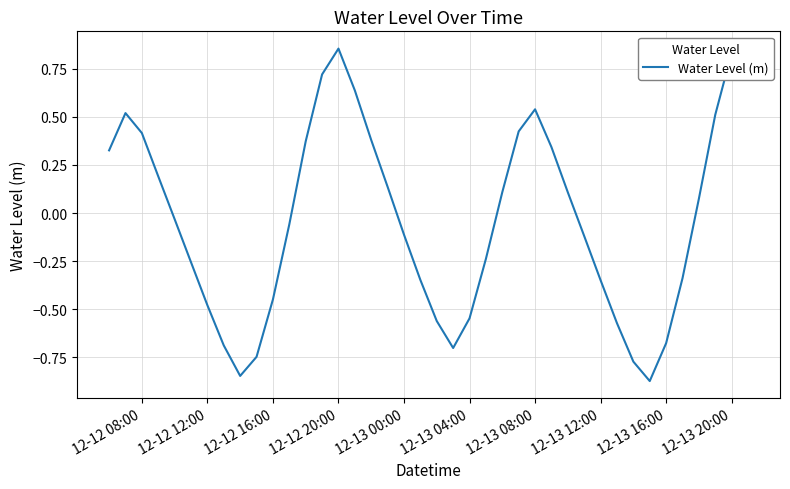

What is the minimum value shown in the chart?

-0.9